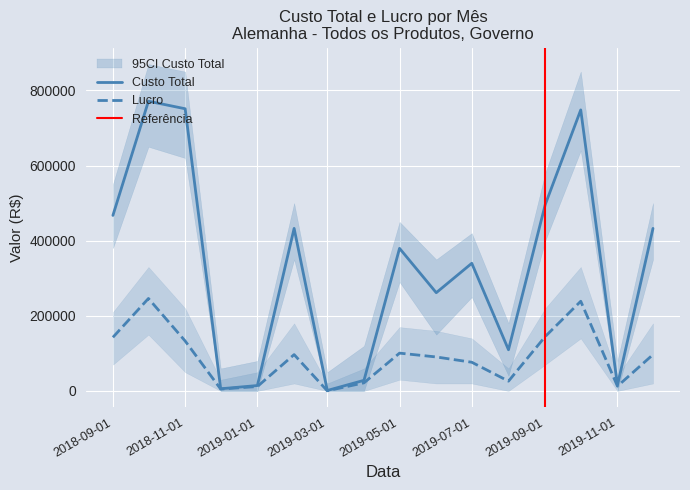

Which series has the largest total across all categories?

Custo Total